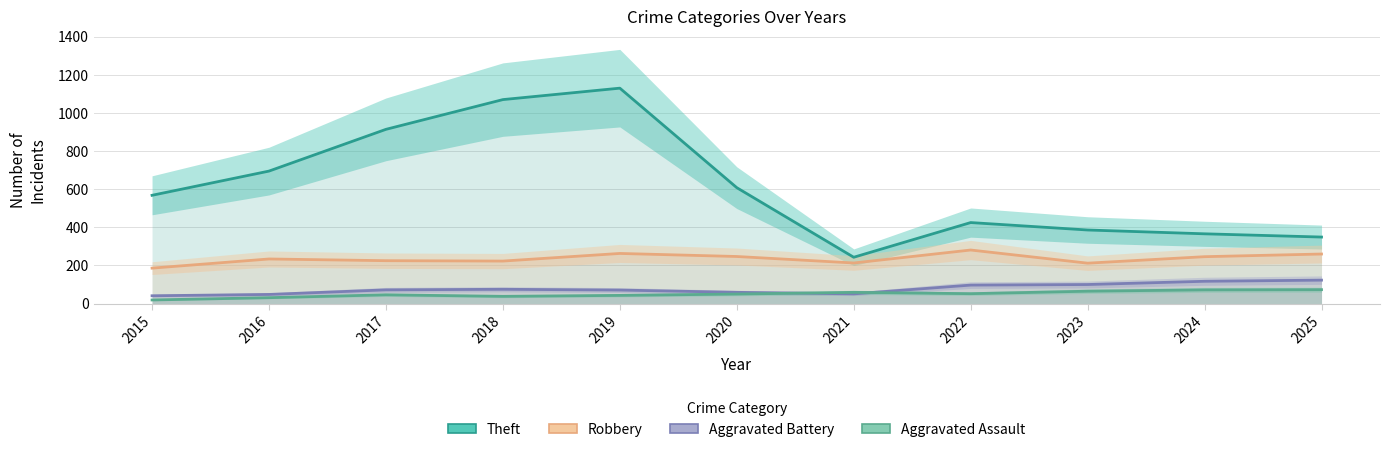

What is the average value of the Aggravated Battery series?

78